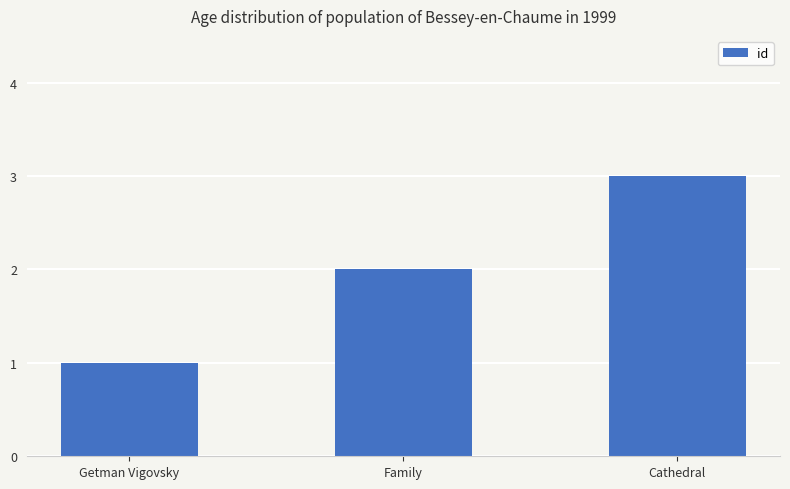

Reading left to right, transcribe all the data shown in this chart.

1	2	3